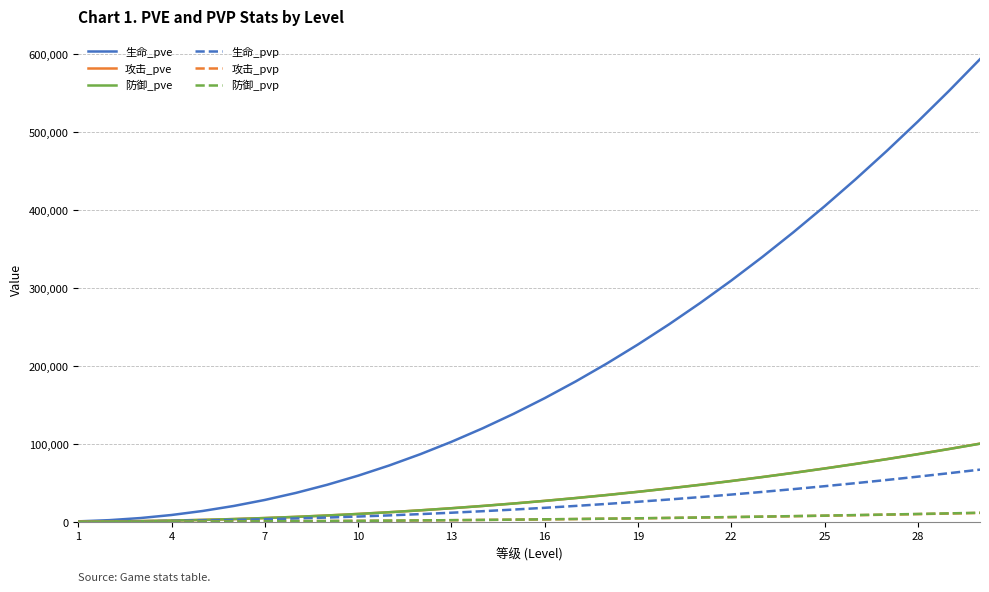

Which series has the largest range (max minus min)?

生命_pve